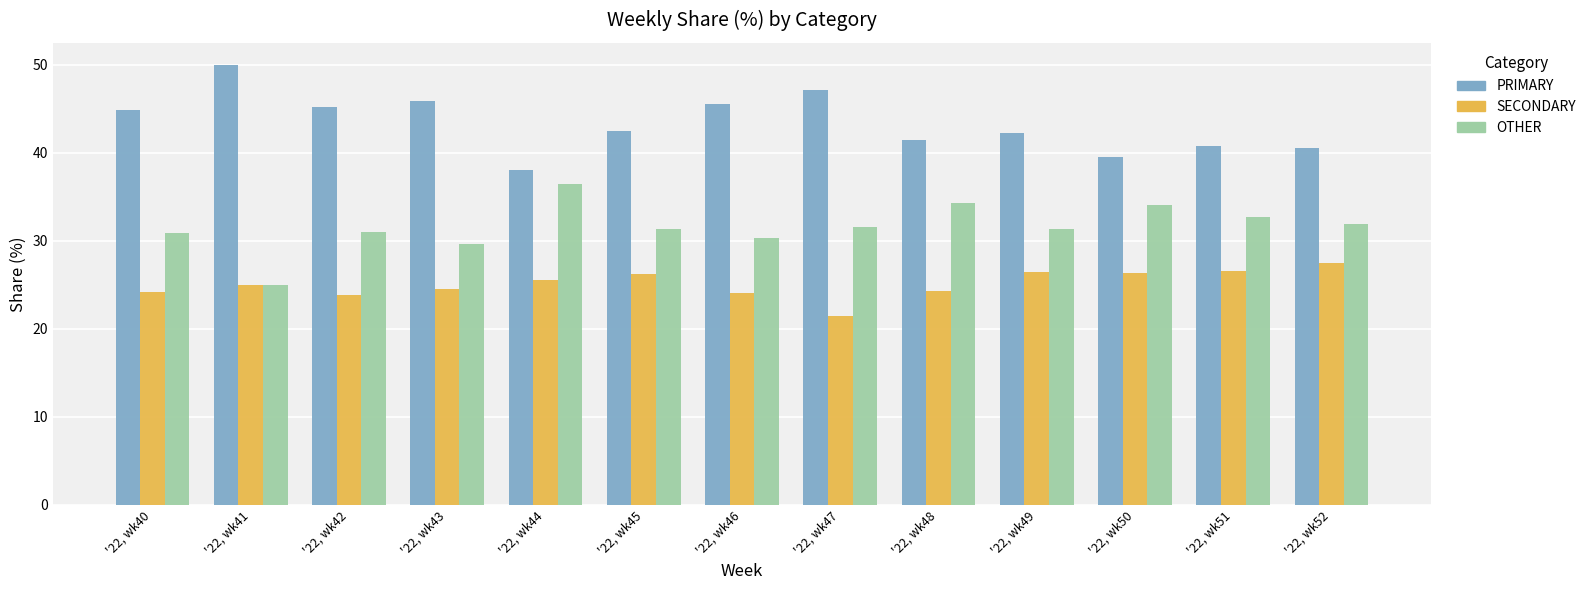

What is the value of the PRIMARY bar at the 5th from the left?

38.0